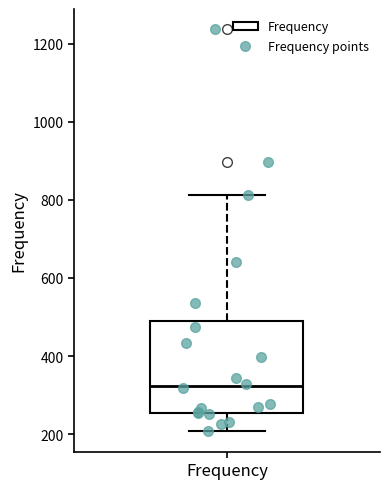

Transcribe this box plot: give where the median line is, the range the box spans, and where the two whiskers end, as read against the y-axis. The values are not printed on the chart, so give them approximately, as read against the axis.

median 320, box 260 to 480, whiskers 200 to 820